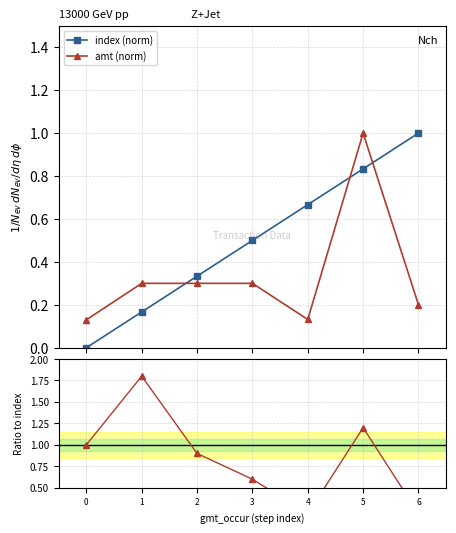

What is the greatest value displayed?

1.8